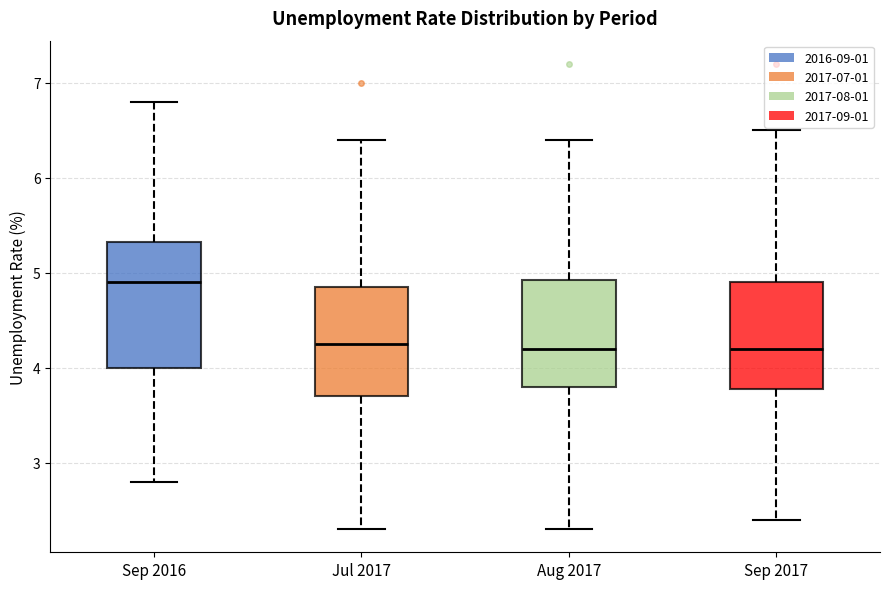

Reading left to right, transcribe this box plot: for each box, give where its median line is, the range the box spans, and where its two whiskers end, as read against the y-axis. The values are not printed on the chart, so give them approximately, as read against the axis.

Sep 2016: median 4.9, box 4.0 to 5.3, whiskers 2.8 to 6.8
Jul 2017: median 4.3, box 3.7 to 4.9, whiskers 2.3 to 6.4
Aug 2017: median 4.2, box 3.8 to 4.9, whiskers 2.3 to 6.4
Sep 2017: median 4.2, box 3.8 to 4.9, whiskers 2.4 to 6.5